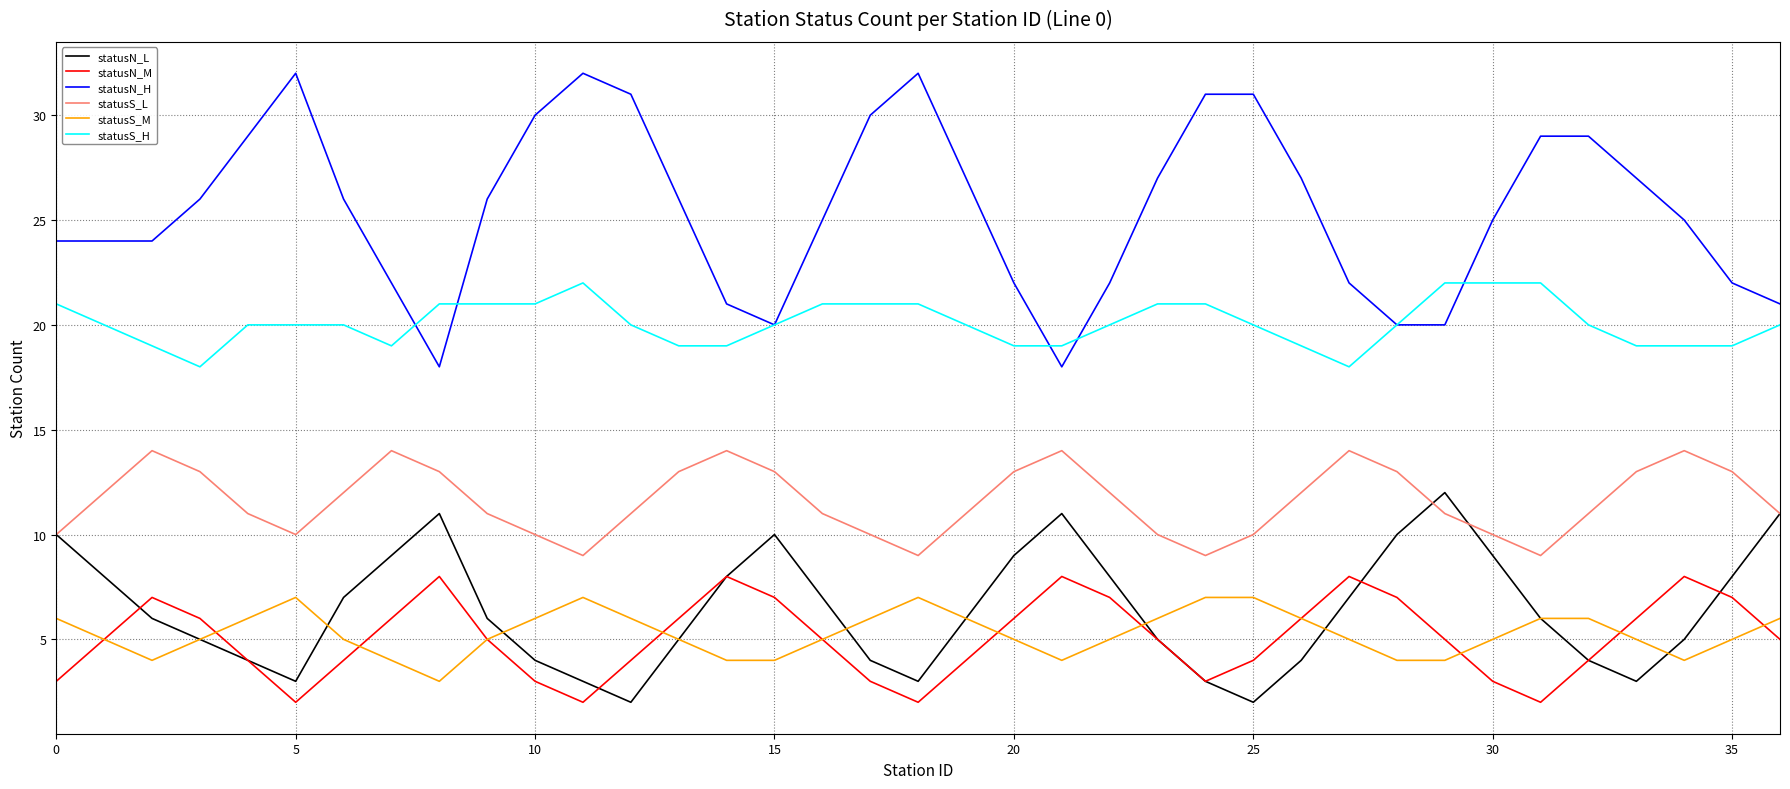

True or false: statusS_M and statusN_L intersect in this chart.

True